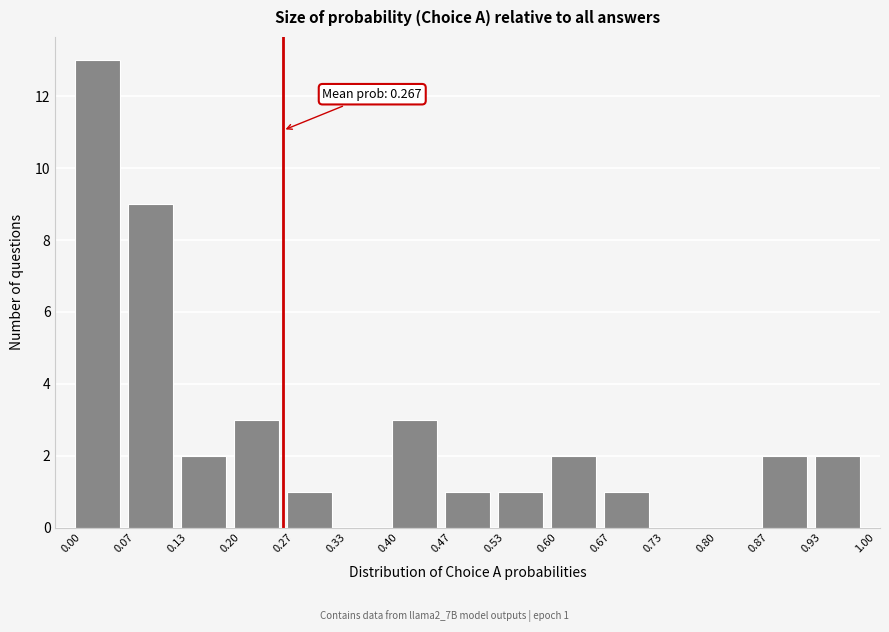

Over which range of the x-axis is the bar tallest?

0.00 to 0.07